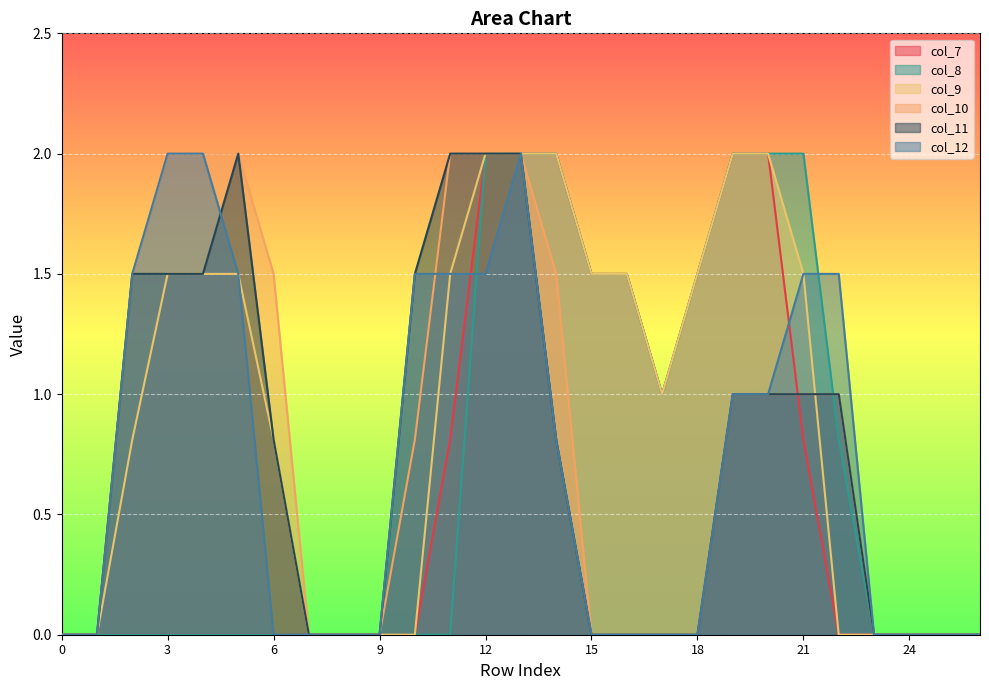

How many intersections are there between col_12 and col_8?

2